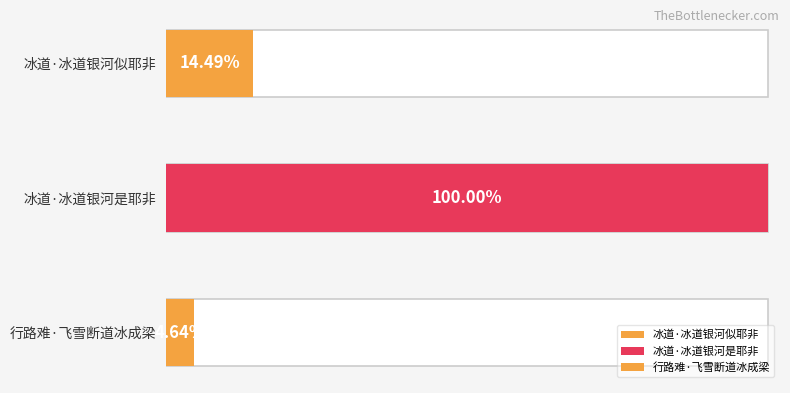

What is the change in value from 冰道·冰道银河似耶非 to 行路难·飞雪断道冰成梁?

-31156